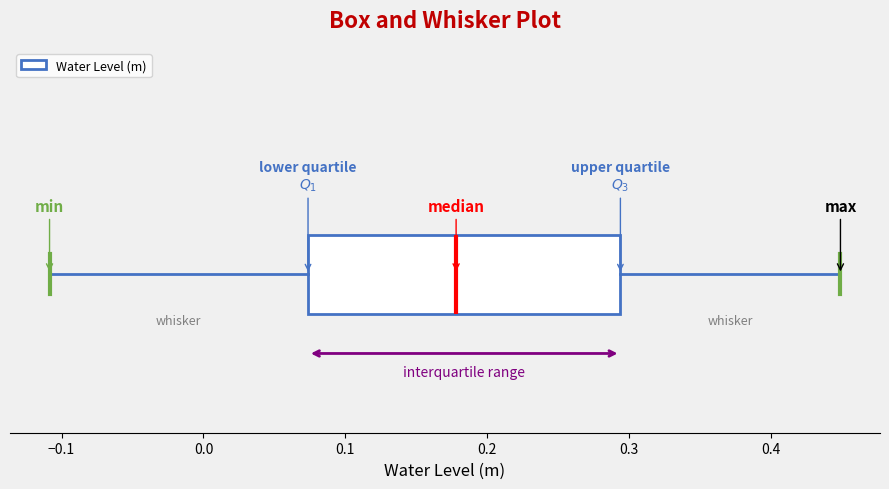

Transcribe this box plot: give where the median line is, the range the box spans, and where the two whiskers end, as read against the x-axis. The values are not printed on the chart, so give them approximately, as read against the axis.

median 0.18, box 0.07 to 0.29, whiskers -0.11 to 0.45